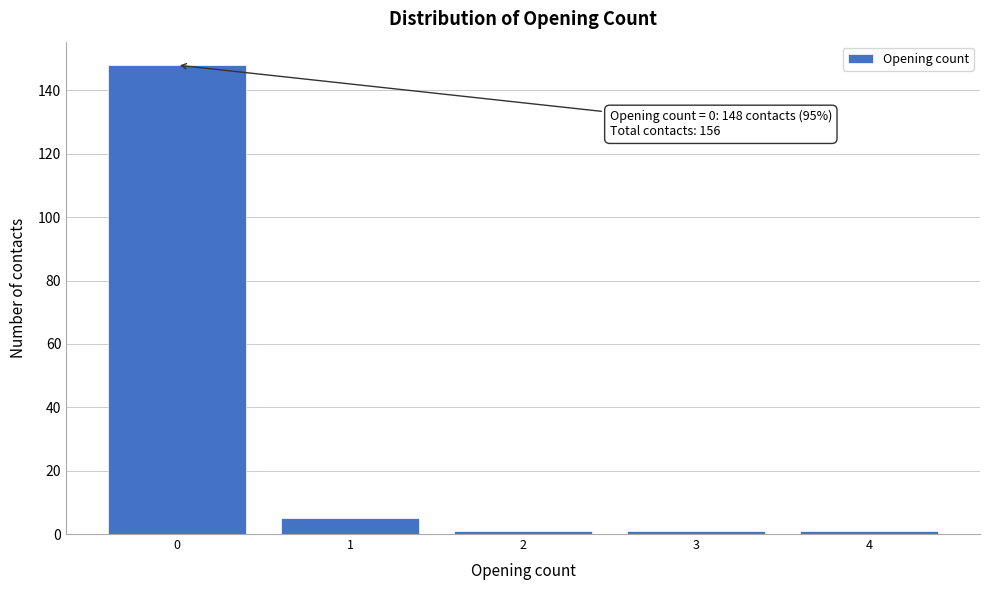

Reading left to right, what are all the values shown in this chart?

0=148	1=5	2=1	3=1	4=1